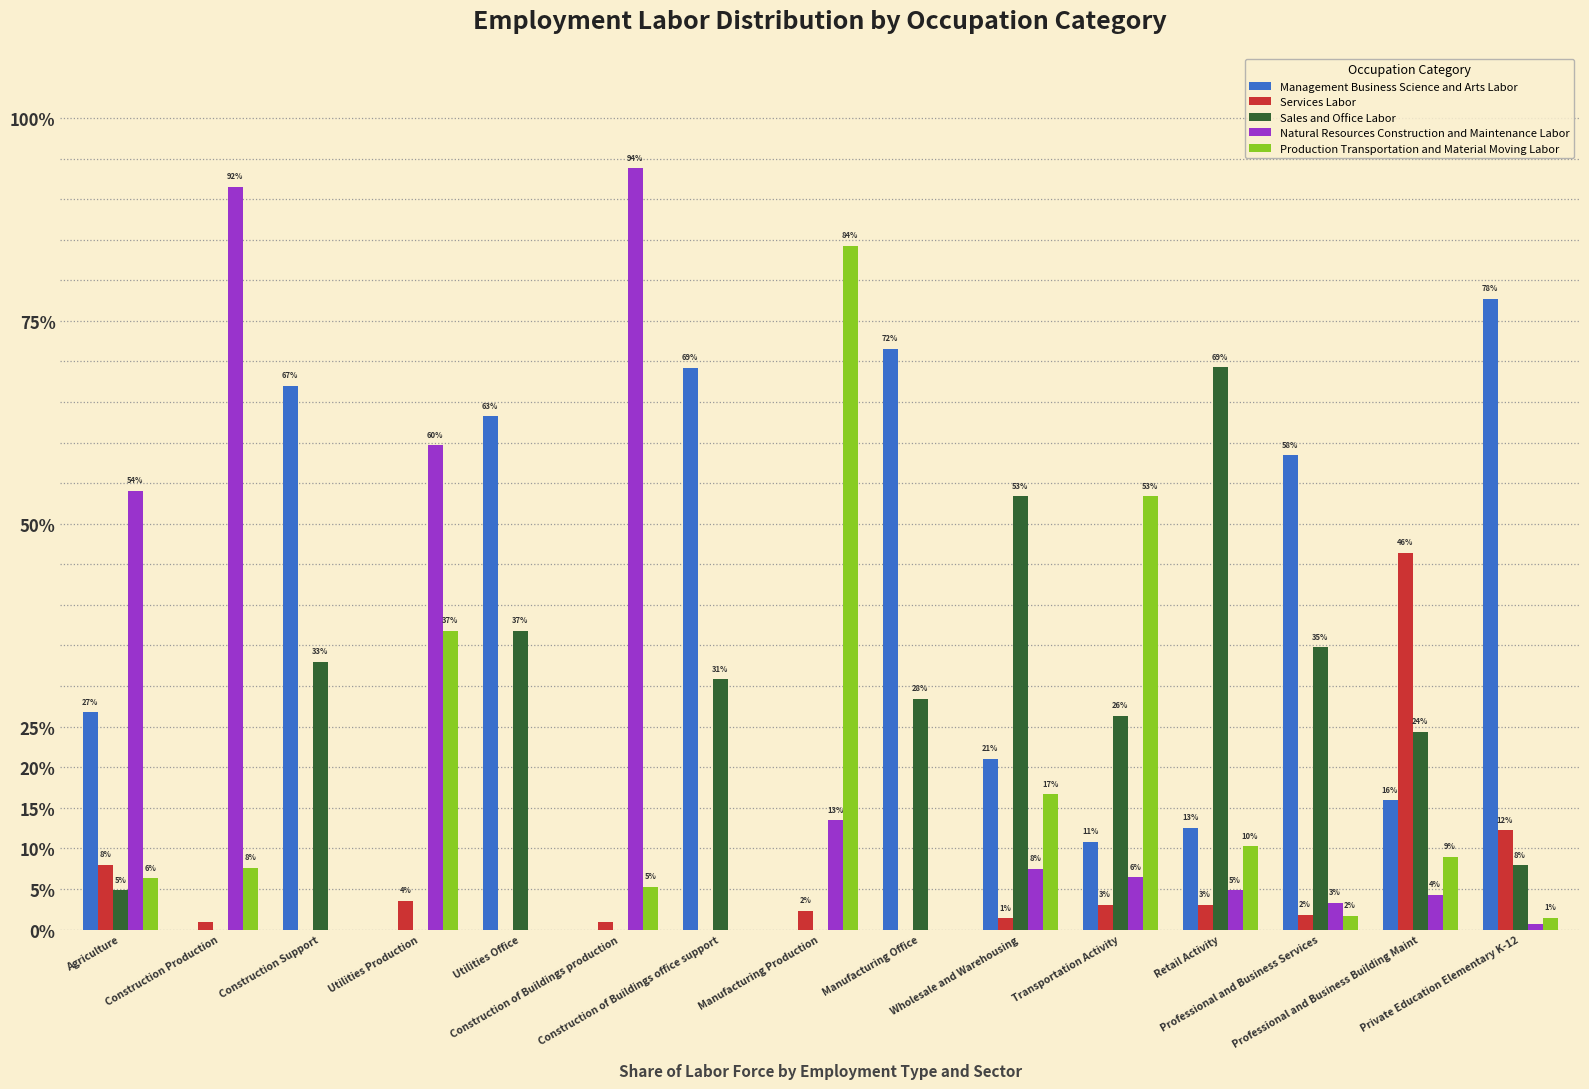

Which series has the largest total across all categories?

Management Business Science and Arts Labor